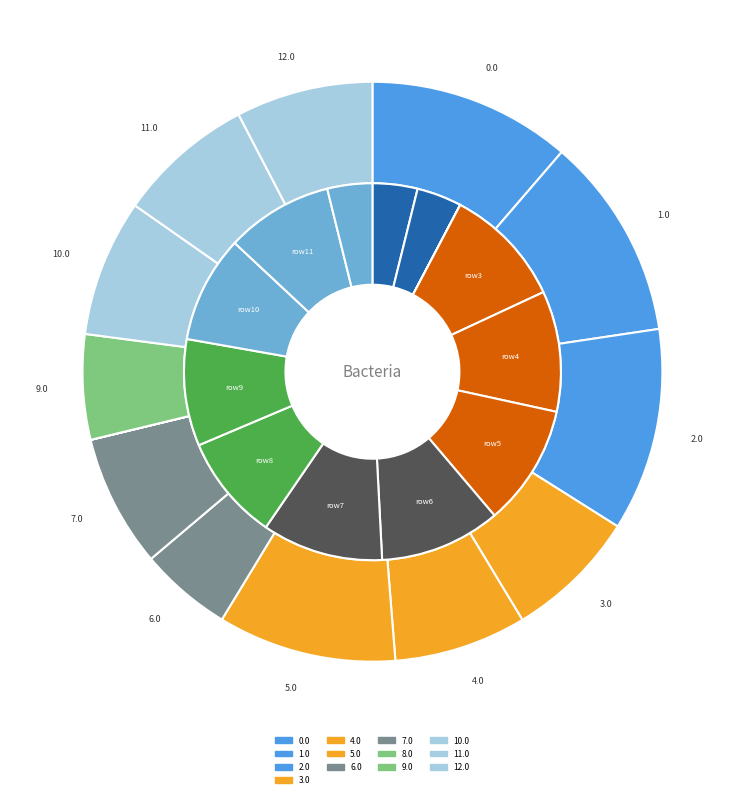

Is it true that 1.0 is 26% of the pie?

False